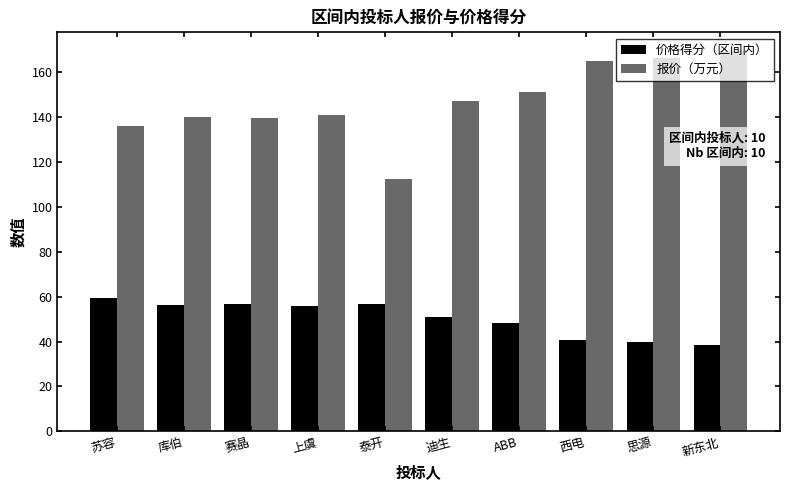

What is the difference between the highest and lowest values at 思源?

126.6